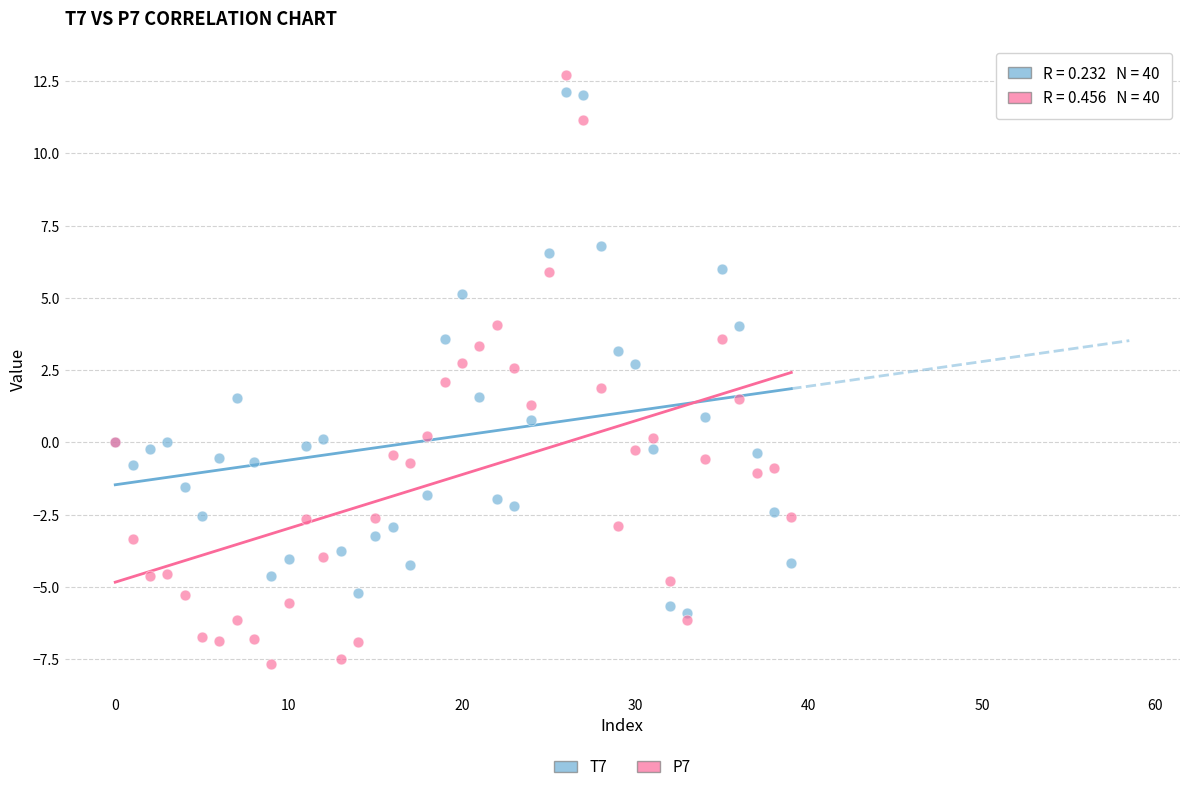

What are all the series names shown in the legend?

T7, P7